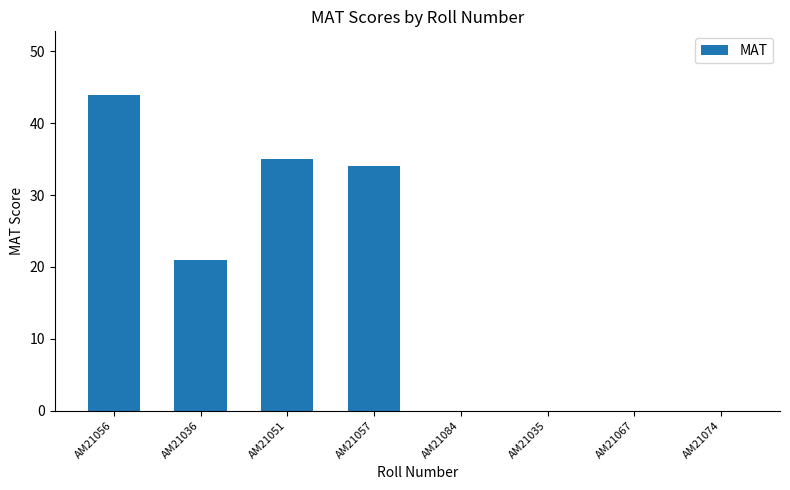

Reading left to right, extract all data points from this chart.

AM21056=44	AM21036=21	AM21051=35	AM21057=34	AM21084=0	AM21035=0	AM21067=0	AM21074=0